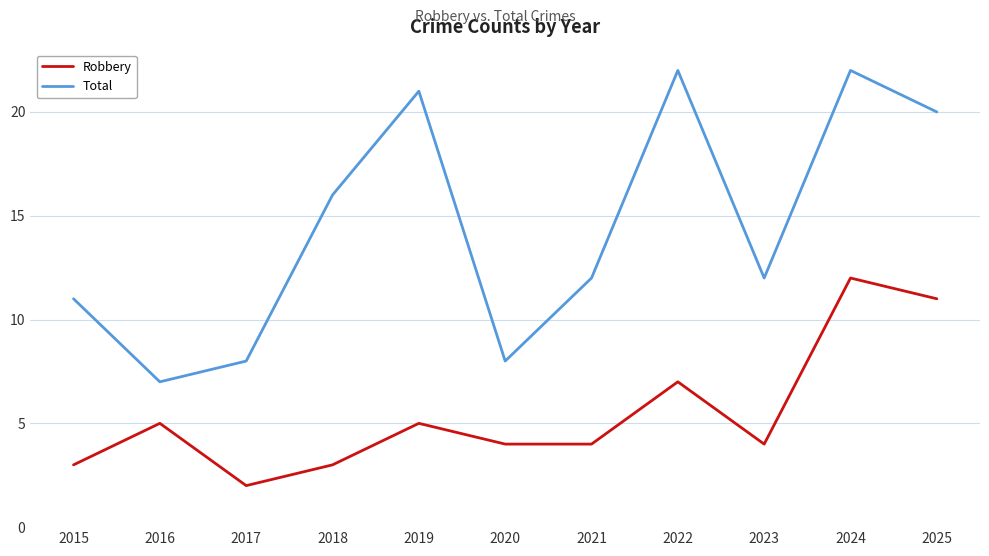

What is the minimum value for Robbery?

2